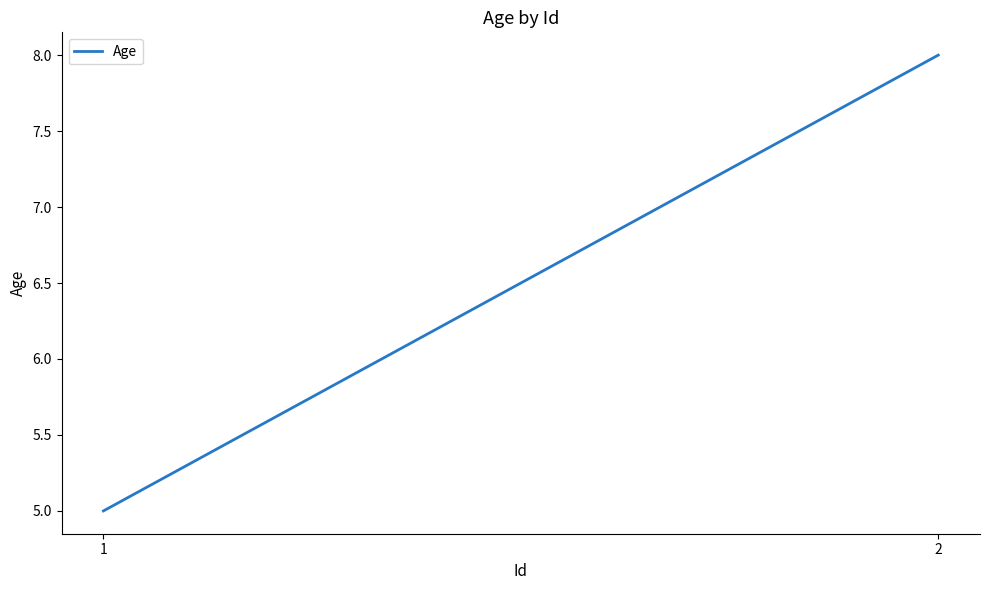

What is the difference between the maximum and minimum values?

3